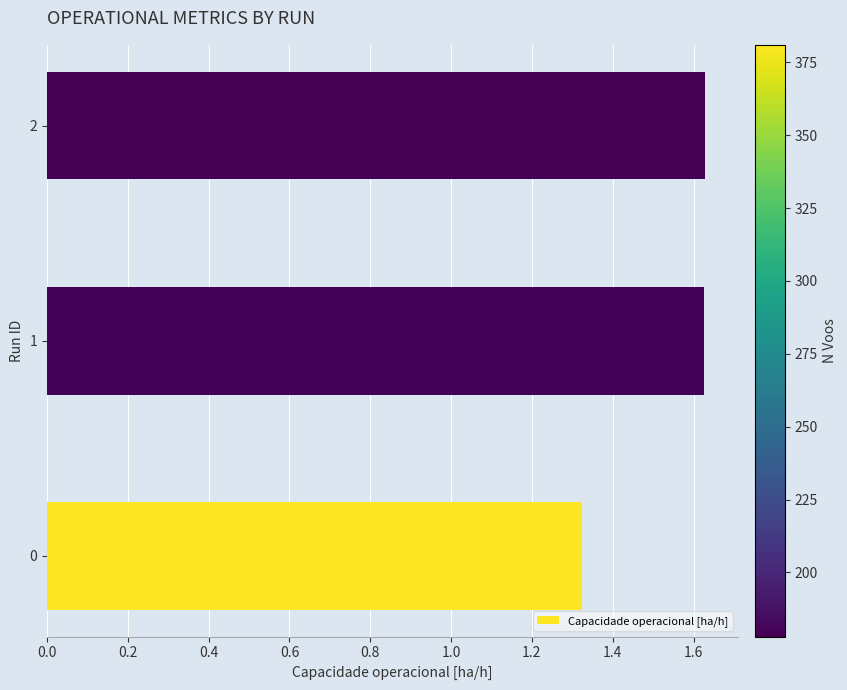

How many bars are there in total?

3